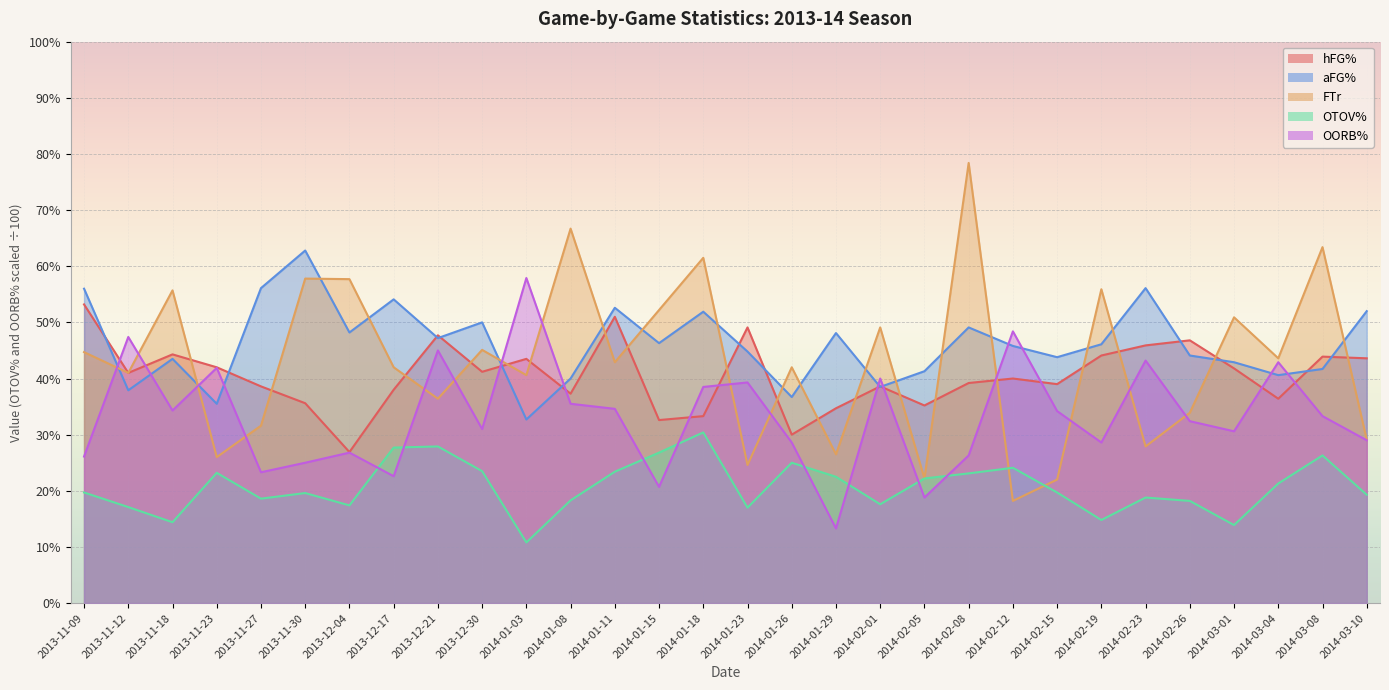

What is the minimum value shown in the chart?

0.1